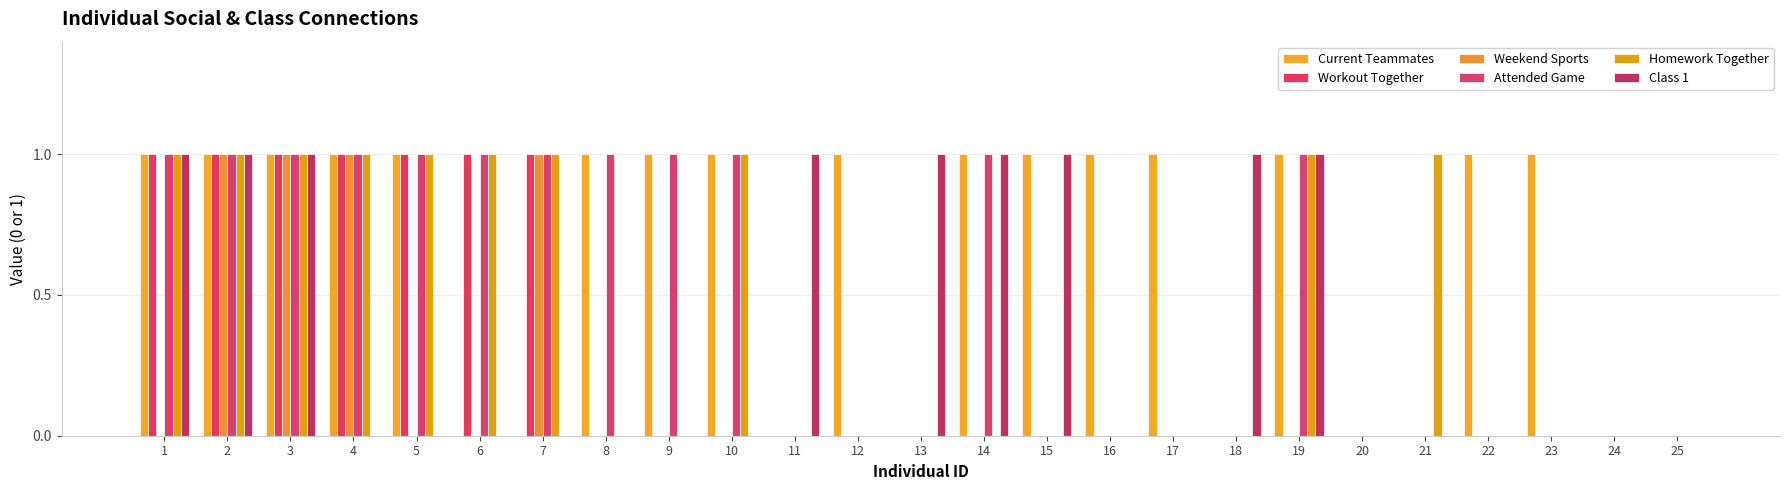

Count the number of data series in this chart.

6